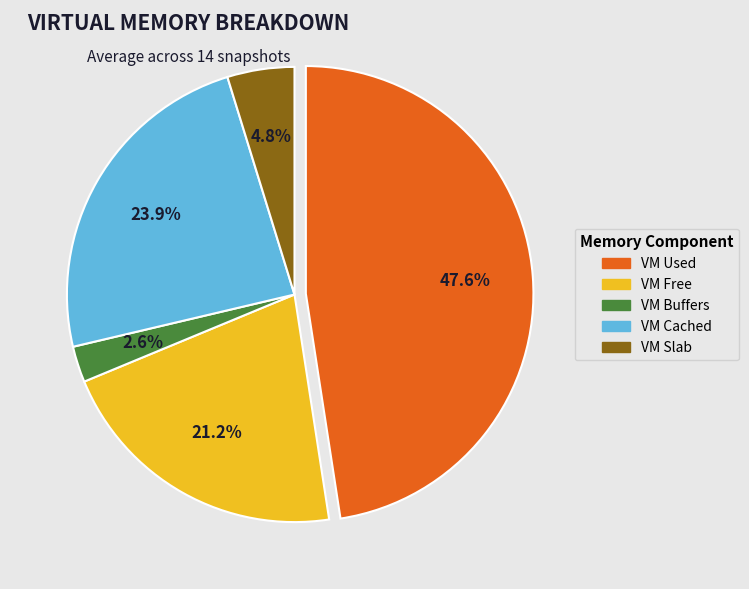

Is there a majority slice in this chart?

No